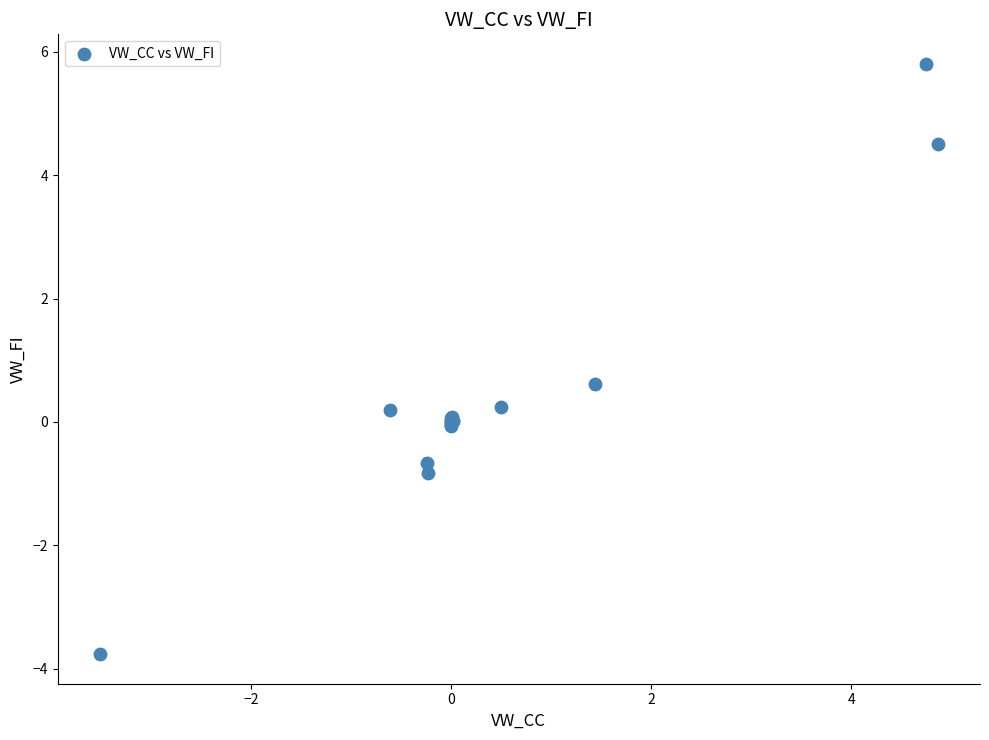

What Y value in the scatter plot is closest to 1?

0.6